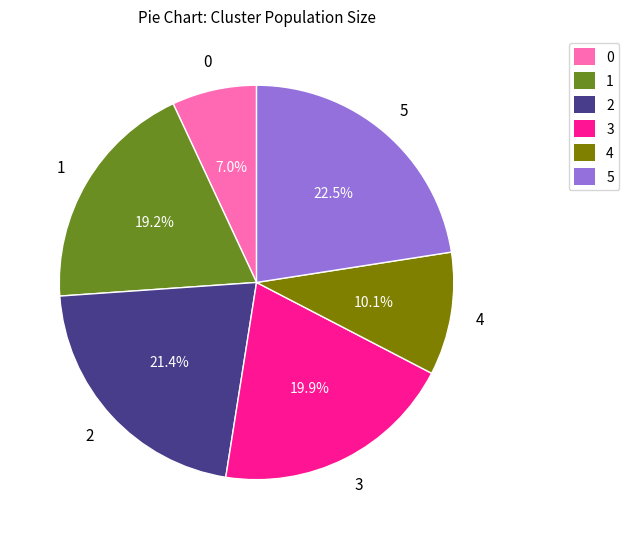

The 4 slice represents 10% of the pie. True or false?

True